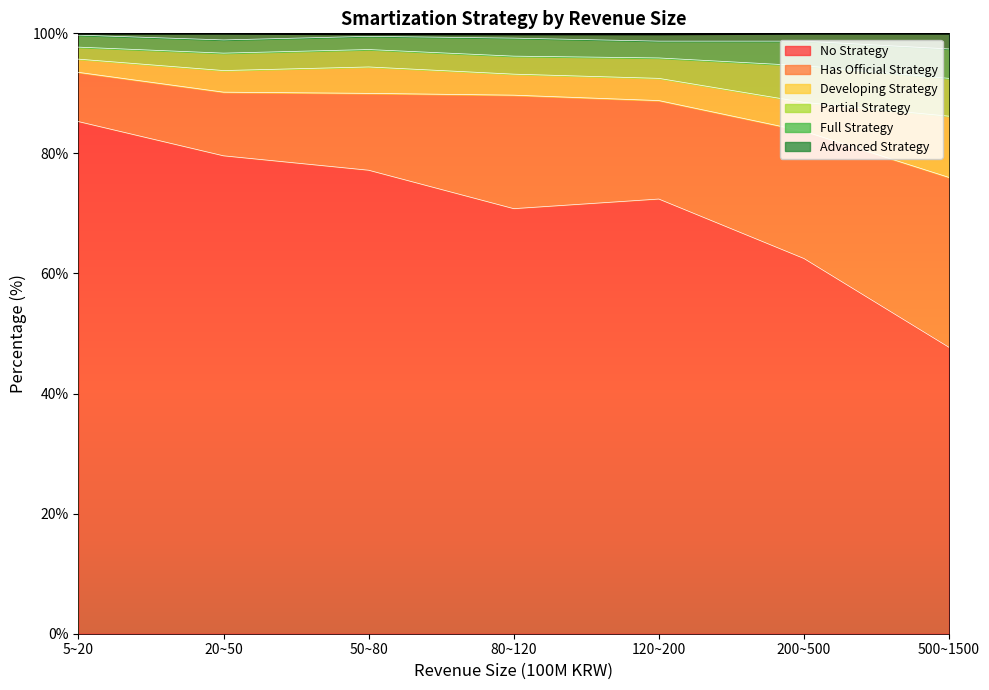

At which category is the sum across all series the highest?

5~20